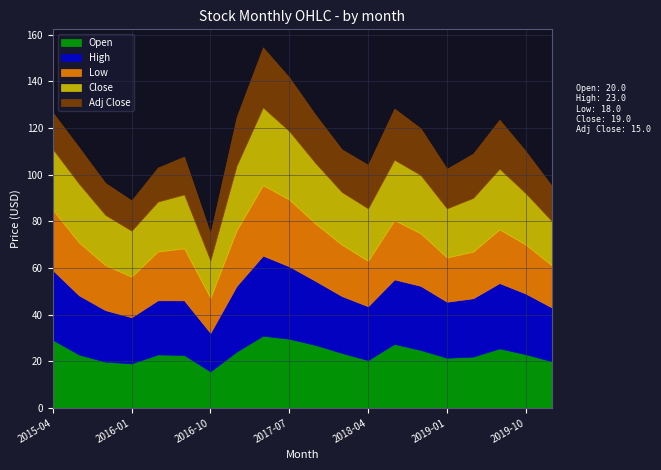

True or false: Adj Close and High intersect in this chart.

False